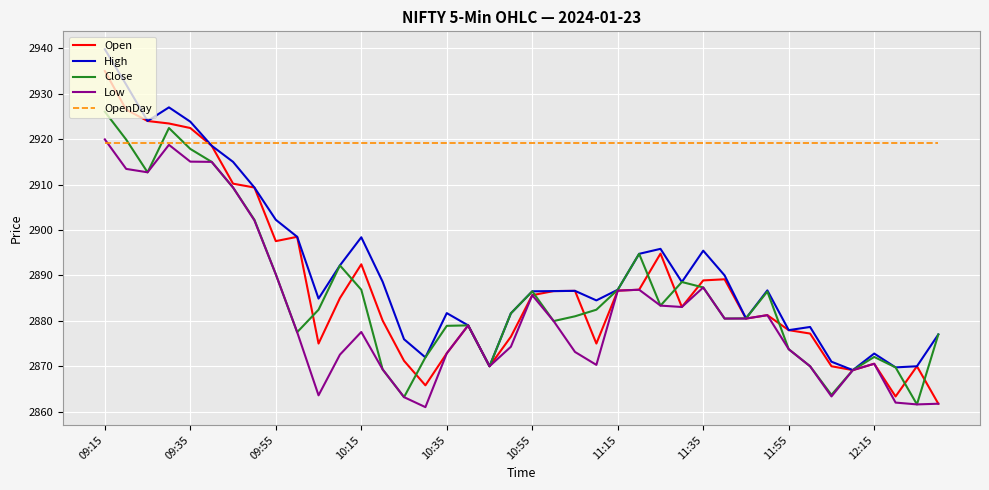

In Open, how many points are lower than both neighbors (excluding endpoints)?

9